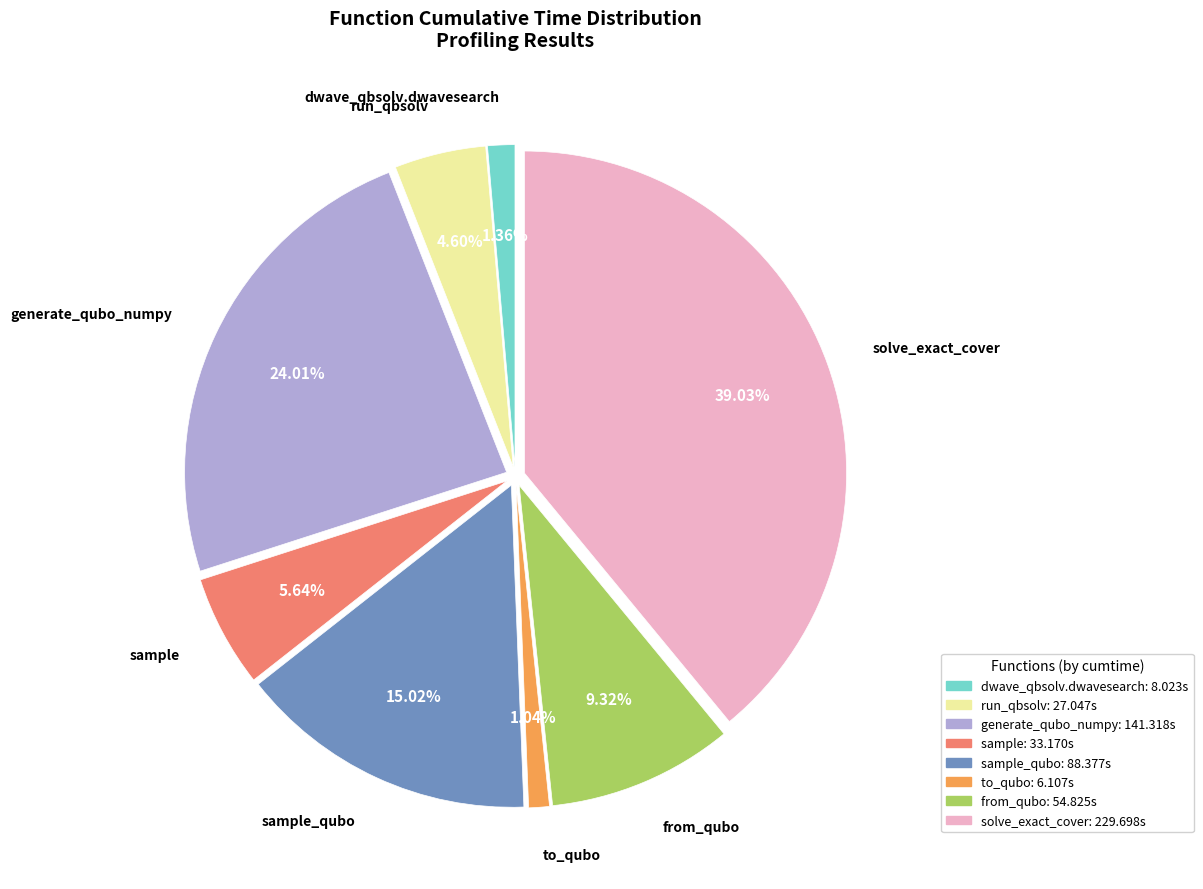

Is there a majority slice in this chart?

No